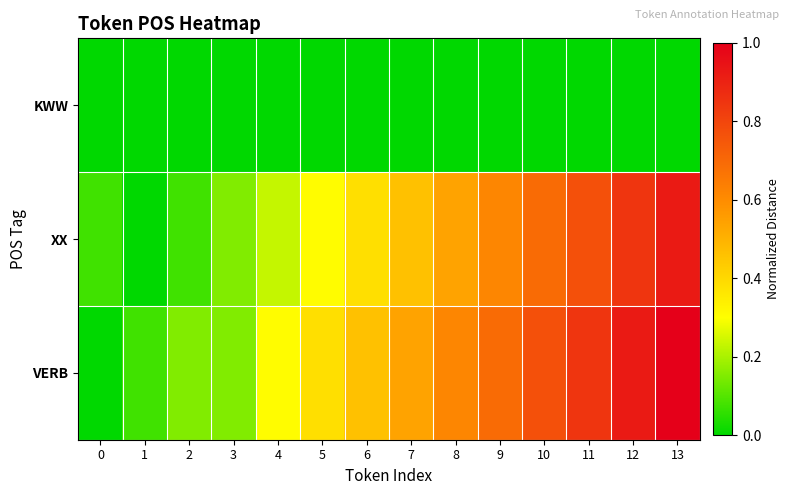

Reading right to left, list all the values displayed in this chart.

KWW: 13=0.0	12=0.0	11=0.0	10=0.0	9=0.0	8=0.0	7=0.0	6=0.0	5=0.0	4=0.0	3=0.0	2=0.0	1=0.0	0=0.0
XX: 13=0.9	12=0.8	11=0.8	10=0.7	9=0.6	8=0.5	7=0.5	6=0.4	5=0.3	4=0.2	3=0.2	2=0.1	1=0.0	0=0.1
VERB: 13=1.0	12=0.9	11=0.8	10=0.8	9=0.7	8=0.6	7=0.5	6=0.5	5=0.4	4=0.3	3=0.2	2=0.2	1=0.1	0=0.0